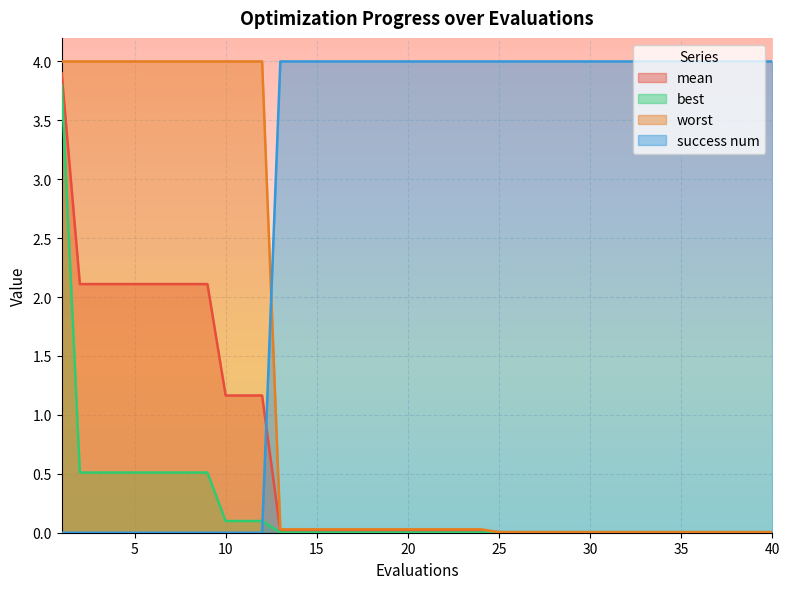

True or false: mean and success num intersect in this chart.

True